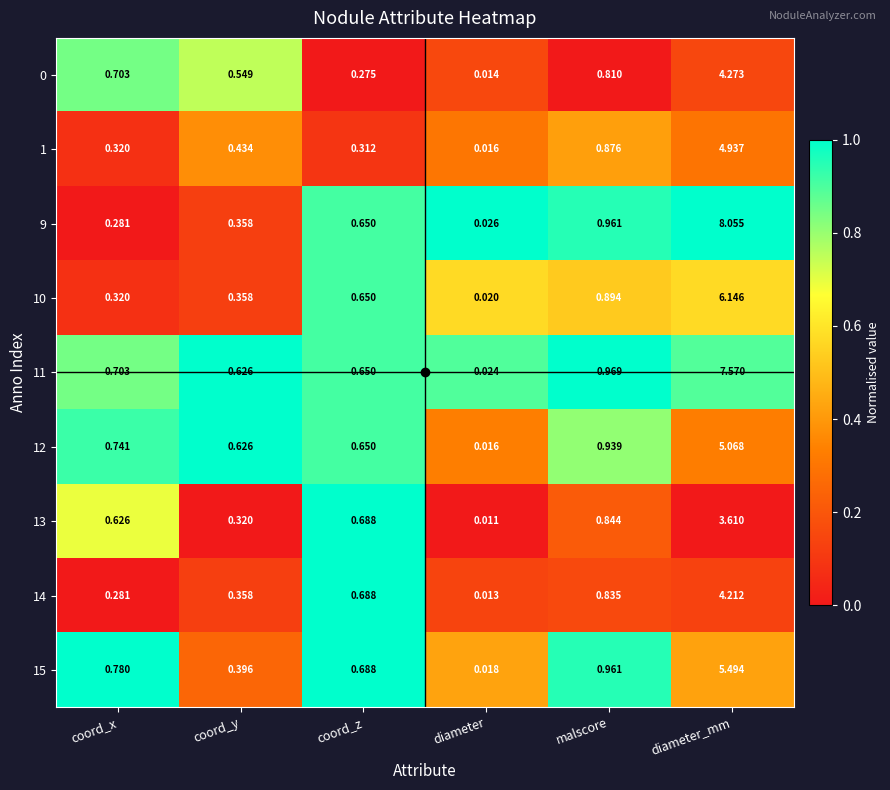

Where is 11 nearest to the value 3?

malscore